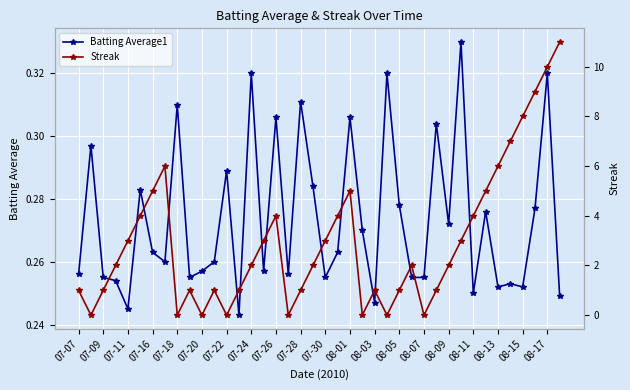

Reading right to left, list all the values displayed in this chart.

Batting Average1: 0.2	0.3	0.3	0.3	0.3	0.3	0.3	0.2	0.3	0.3	0.3	0.3	0.3	0.3	0.3	0.2	0.3	0.3	0.3	0.3	0.3	0.3	0.3	0.3	0.3	0.3	0.2	0.3	0.3	0.3	0.3	0.3	0.3	0.3	0.3	0.2	0.3	0.3	0.3	0.3
Streak: 11.0	10.0	9.0	8.0	7.0	6.0	5.0	4.0	3.0	2.0	1.0	0.0	2.0	1.0	0.0	1.0	0.0	5.0	4.0	3.0	2.0	1.0	0.0	4.0	3.0	2.0	1.0	0.0	1.0	0.0	1.0	0.0	6.0	5.0	4.0	3.0	2.0	1.0	0.0	1.0